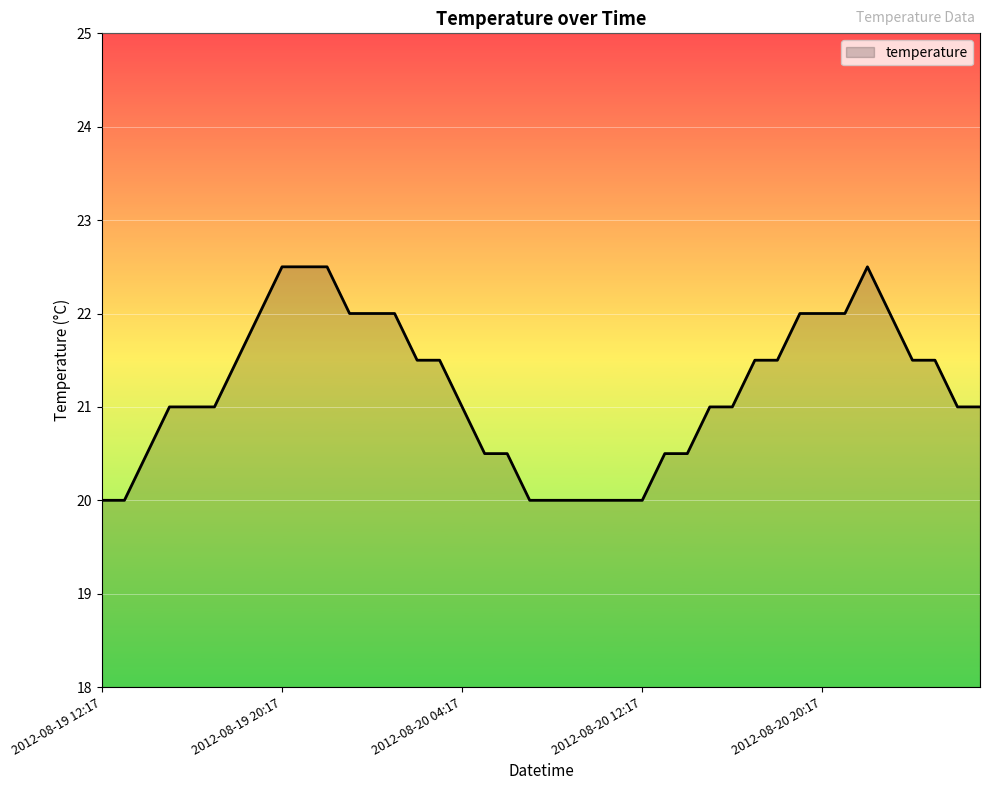

What is the greatest value displayed?

22.5